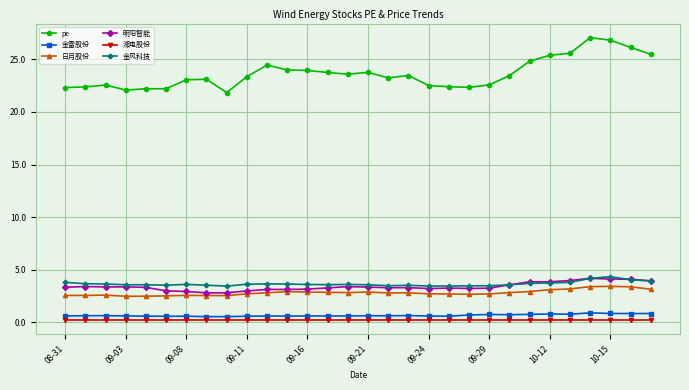

True or false: 明阳智能 and 湘电股份 intersect in this chart.

False